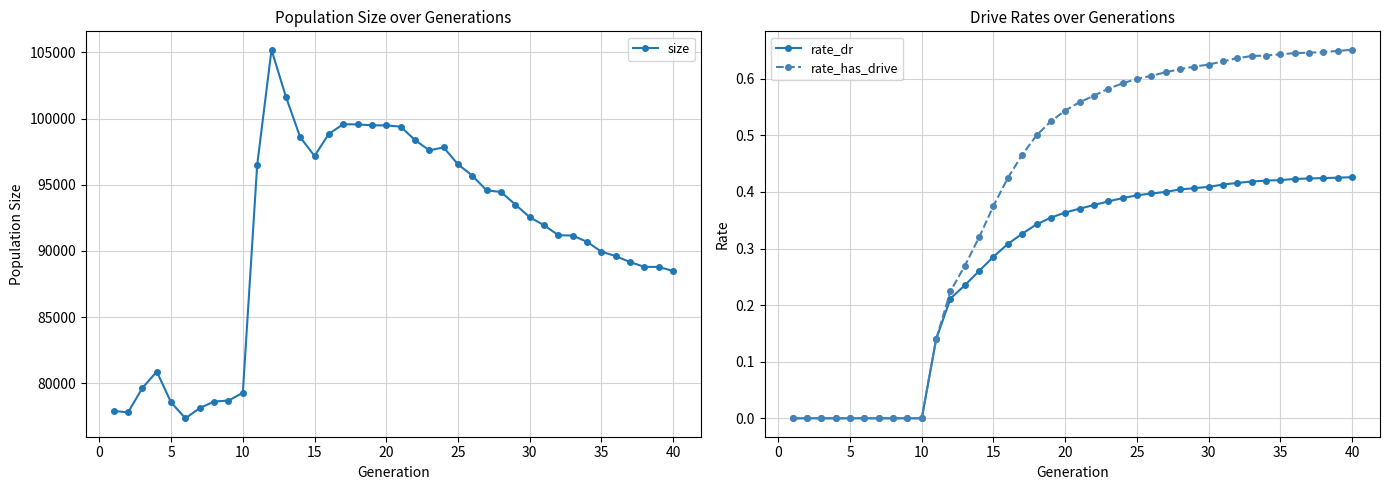

True or false: size and rate_has_drive cross at least once.

False